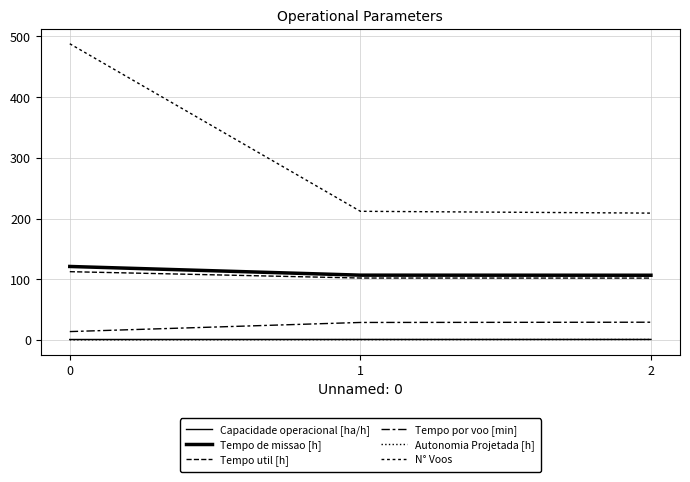

What is the minimum value shown in the chart?

0.3